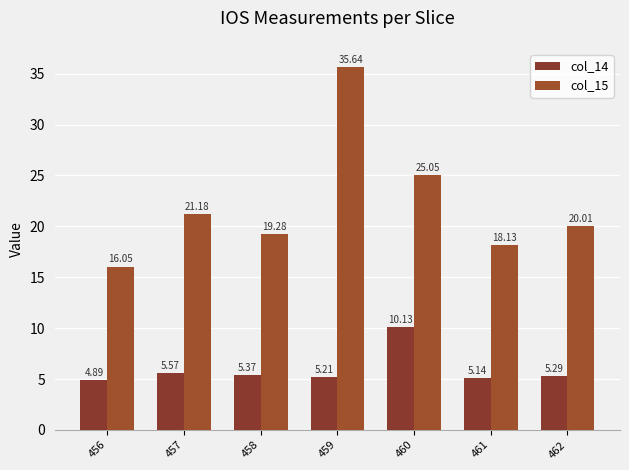

What value does the col_15 series have at 460?

25.0